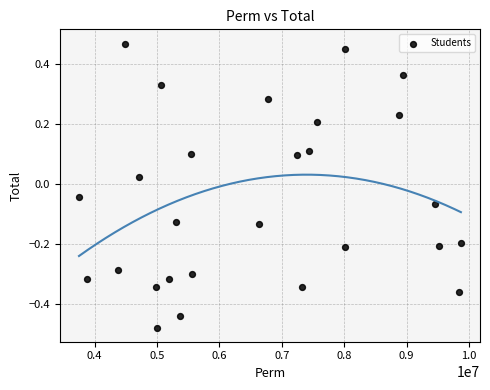

What is the range of X values (max minus min)?

6118646.0